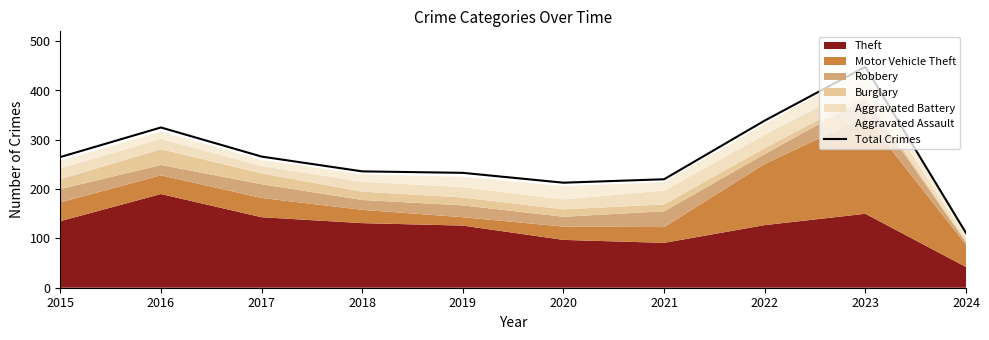

Where is the data nearest to the value 279?

2017